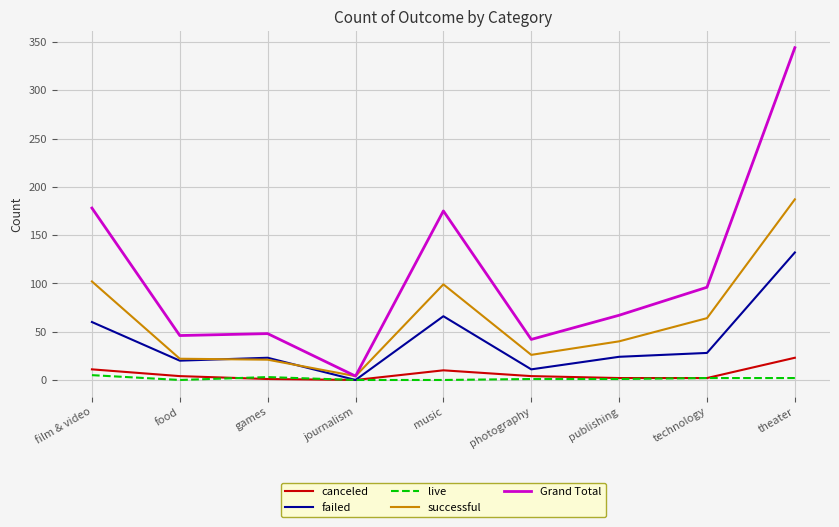

Rank the series by their maximum value, from highest to lowest.

Grand Total, successful, failed, canceled, live